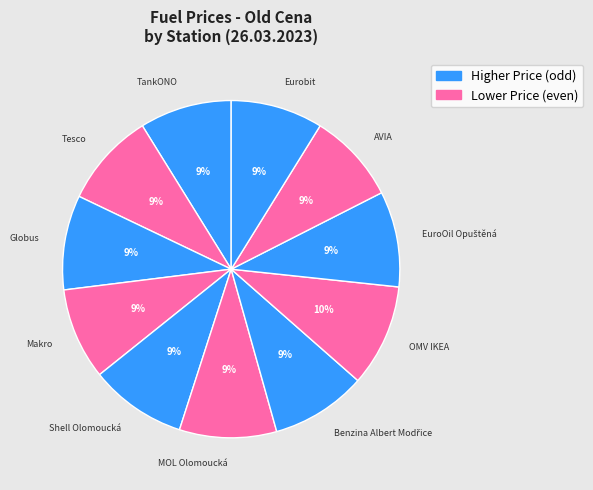

Approximately how many times larger is the value at Eurobit compared to Makro?

1.0